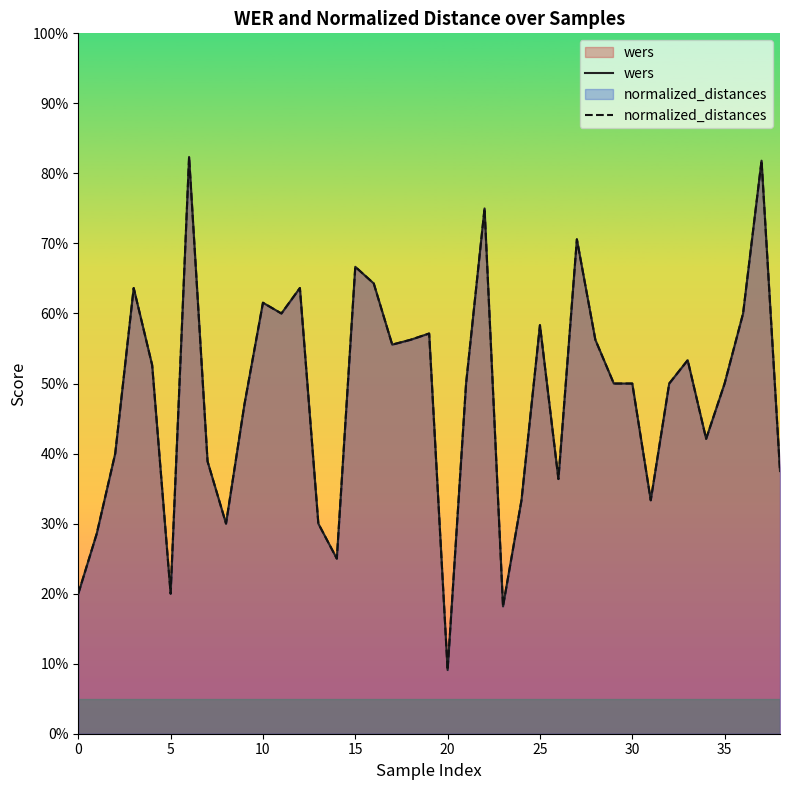

Reading right to left, what are all the values shown in this chart?

wers: 0.4	0.8	0.6	0.5	0.4	0.5	0.5	0.3	0.5	0.5	0.6	0.7	0.4	0.6	0.3	0.2	0.8	0.5	0.1	0.6	0.6	0.6	0.6	0.7	0.2	0.3	0.6	0.6	0.6	0.5	0.3	0.4	0.8	0.2	0.5	0.6	0.4	0.3	0.2
normalized_distances: 0.4	0.8	0.6	0.5	0.4	0.5	0.5	0.3	0.5	0.5	0.6	0.7	0.4	0.6	0.3	0.2	0.8	0.5	0.1	0.6	0.6	0.6	0.6	0.7	0.2	0.3	0.6	0.6	0.6	0.5	0.3	0.4	0.8	0.2	0.5	0.6	0.4	0.3	0.2